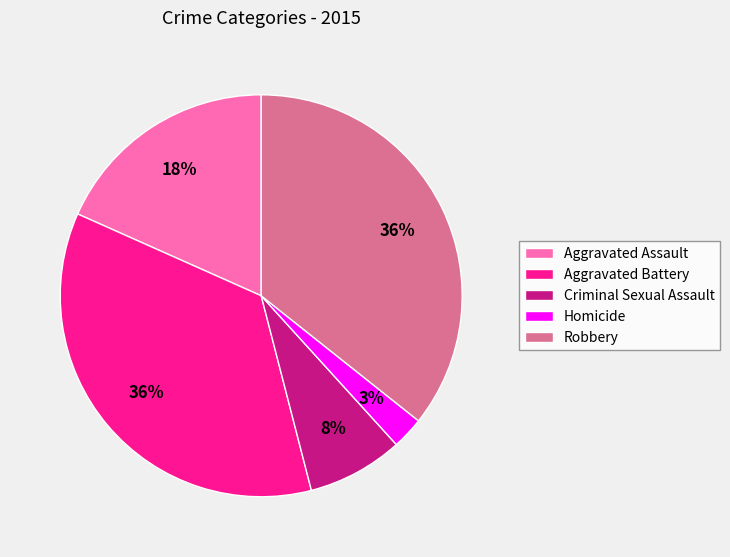

Is there any slice that represents more than half of the pie?

No